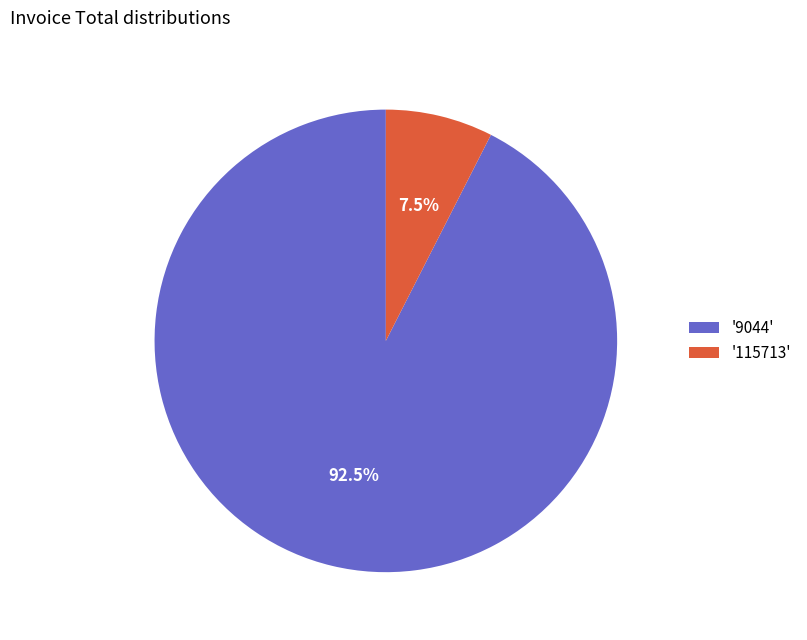

How much of the chart is everything except '9044'?

7.5%